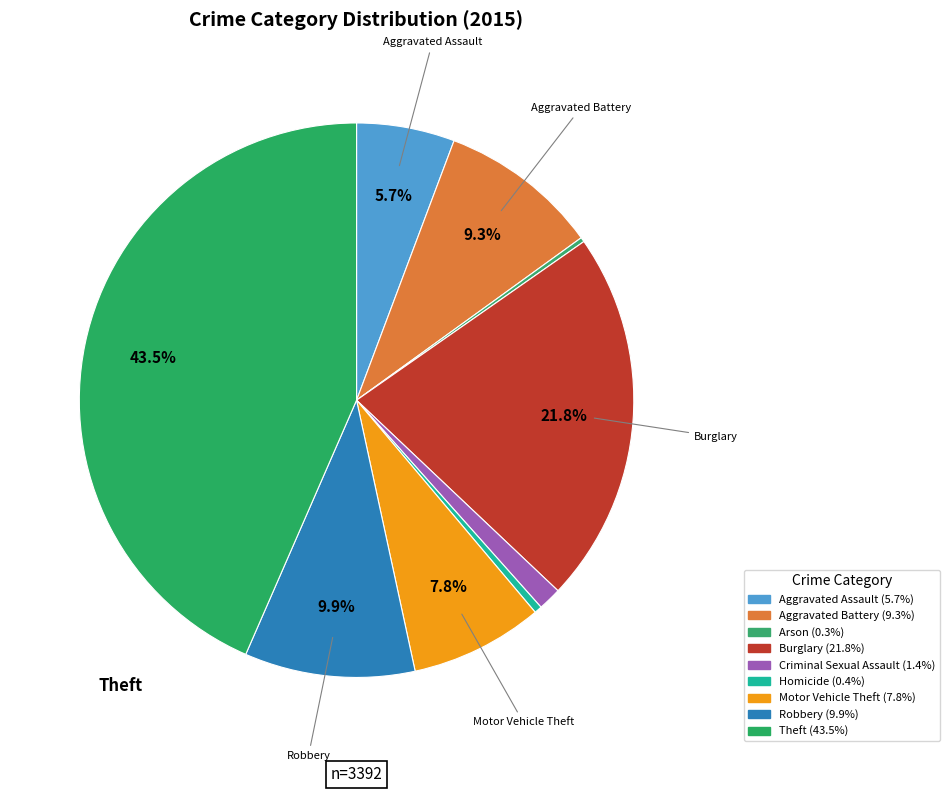

What percentage is the Criminal Sexual Assault slice, to the nearest percent?

1%